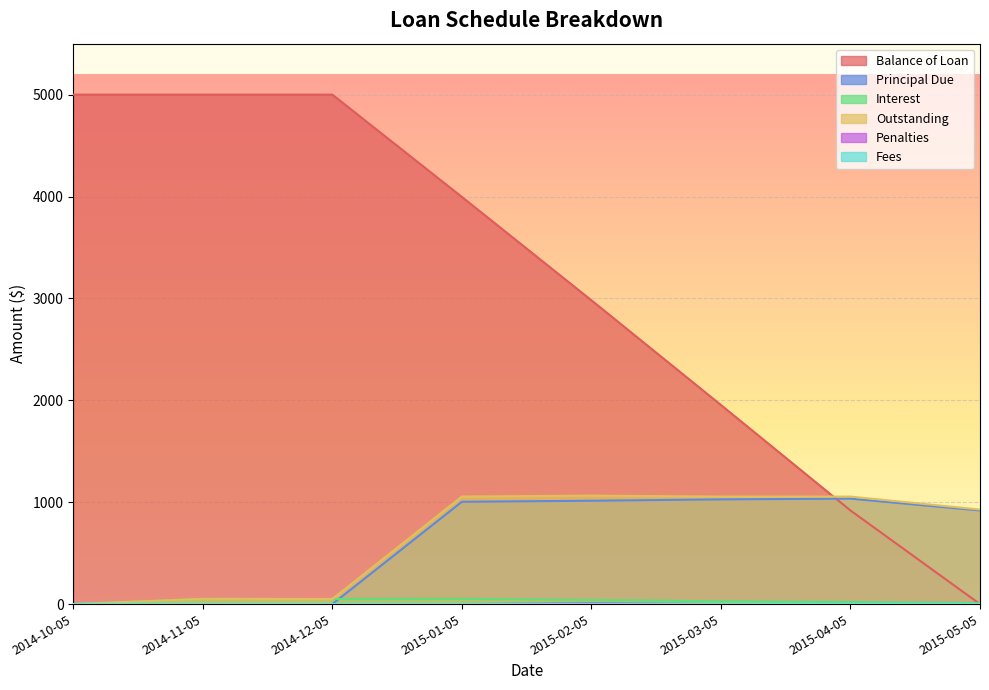

Reading left to right, transcribe all the data shown in this chart.

Balance of Loan: 2014-10-05=5000.0	2014-11-05=5000.0	2014-12-05=5000.0	2015-01-05=3995.9	2015-02-05=2981.6	2015-03-05=1953.9	2015-04-05=918.7	2015-05-05=0.0
Principal Due: 2014-10-05=0.0	2014-11-05=0.0	2014-12-05=0.0	2015-01-05=1004.1	2015-02-05=1014.3	2015-03-05=1027.7	2015-04-05=1035.2	2015-05-05=918.7
Interest: 2014-10-05=0.0	2014-11-05=51.0	2014-12-05=49.3	2015-01-05=51.0	2015-02-05=40.7	2015-03-05=27.4	2015-04-05=19.9	2015-05-05=9.1
Outstanding: 2014-10-05=0.0	2014-11-05=51.0	2014-12-05=49.7	2015-01-05=1055.4	2015-02-05=1064.4	2015-03-05=1055.0	2015-04-05=1055.0	2015-05-05=927.8
Penalties: 2014-10-05=0.0	2014-11-05=0.0	2014-12-05=0.4	2015-01-05=0.4	2015-02-05=9.3	2015-03-05=0.0	2015-04-05=0.0	2015-05-05=0.0